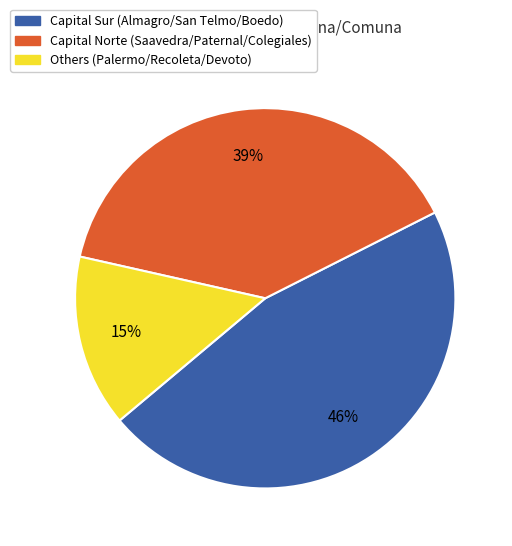

To the nearest percent, what is the average slice percentage?

33%